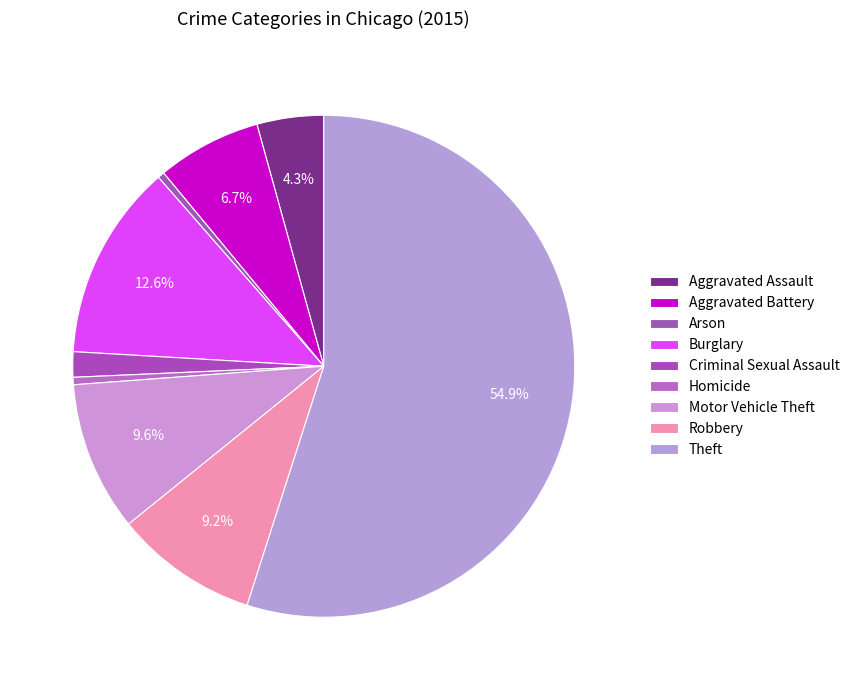

Which slice represents more than half of the pie?

Theft